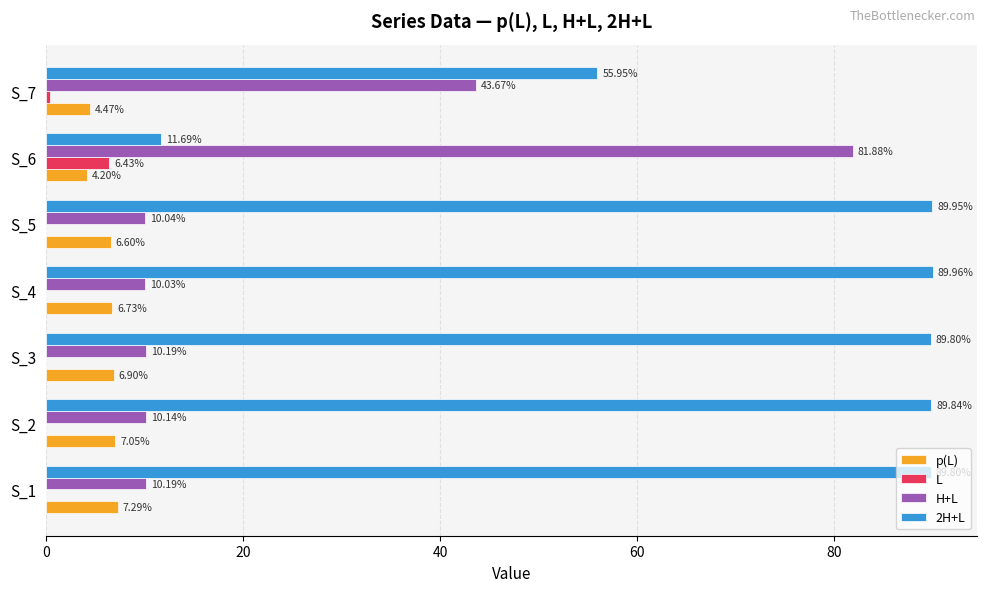

Between S_2 and S_7, which series saw the biggest shift?

2H+L